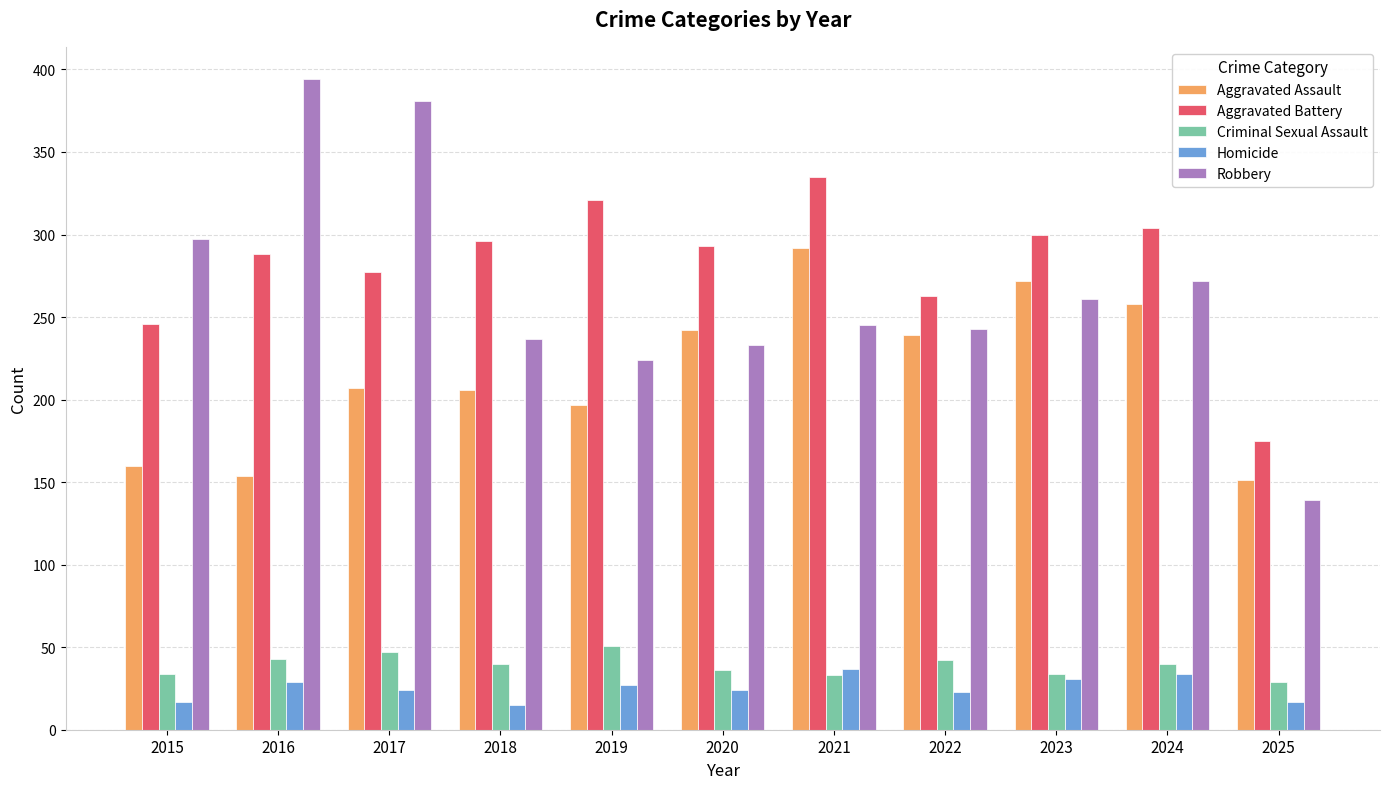

Where does the Robbery series first go above 245?

2015